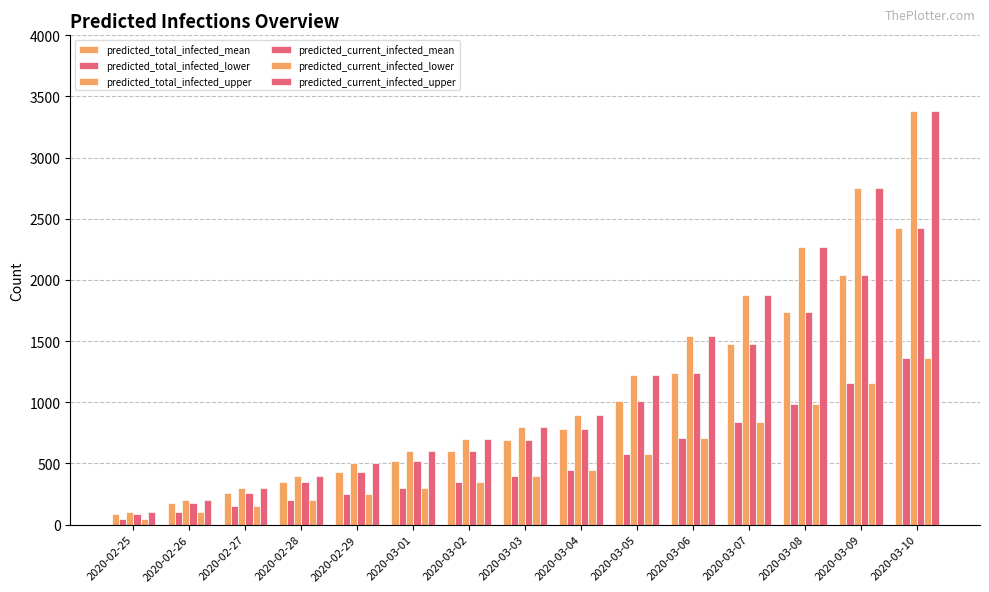

Are the bars grouped side by side (vs. stacked)?

Yes